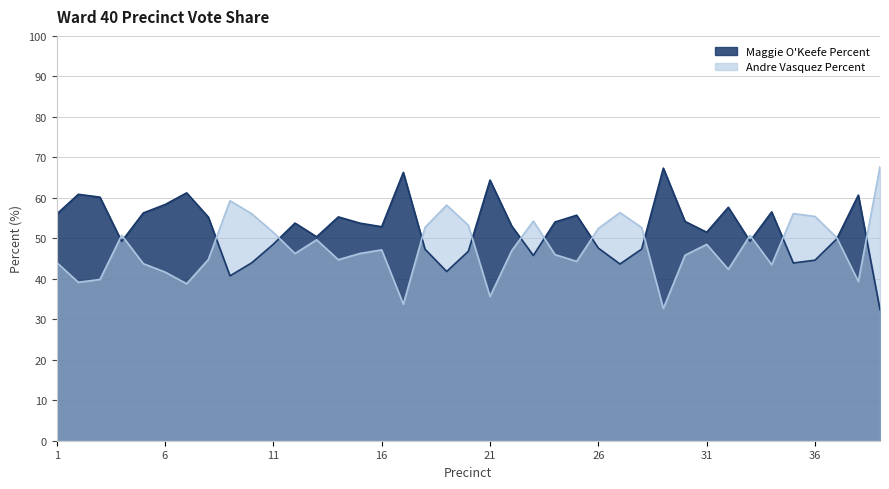

What is the approximate value of Andre Vasquez Percent at 7?

38.8